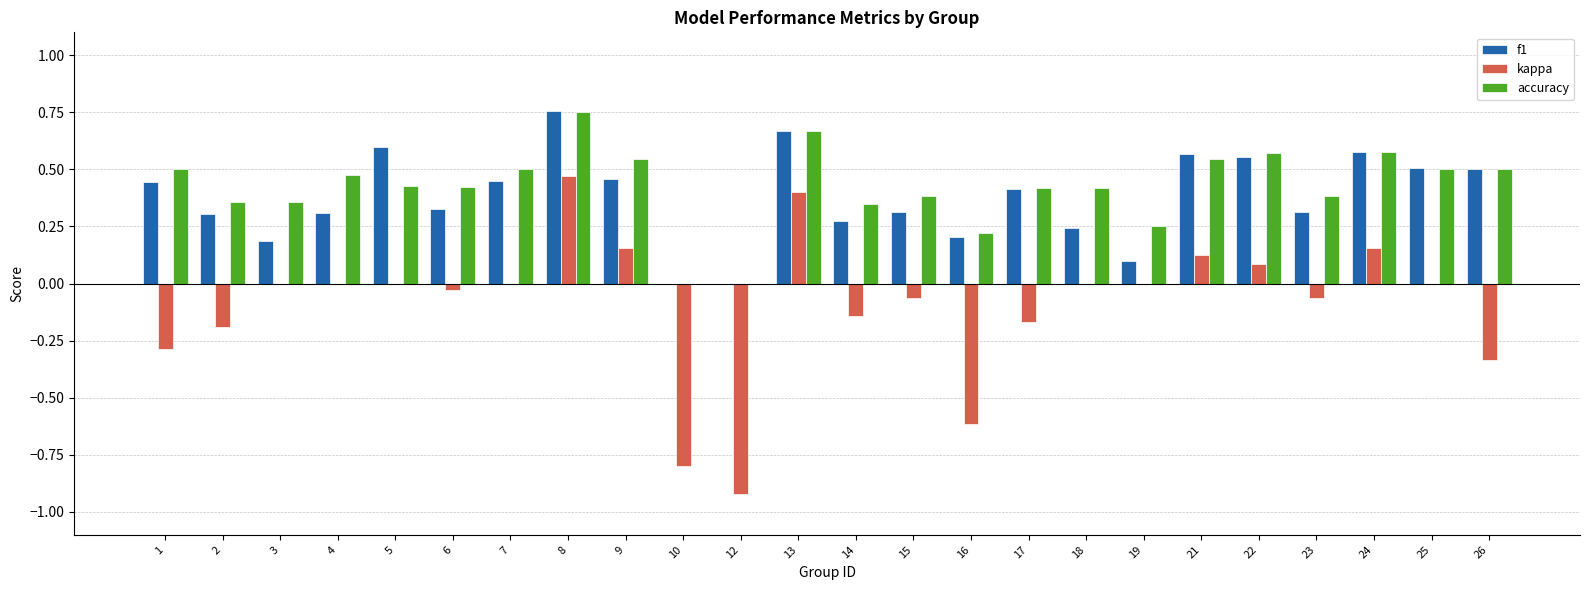

Which series has the largest total across all categories?

accuracy